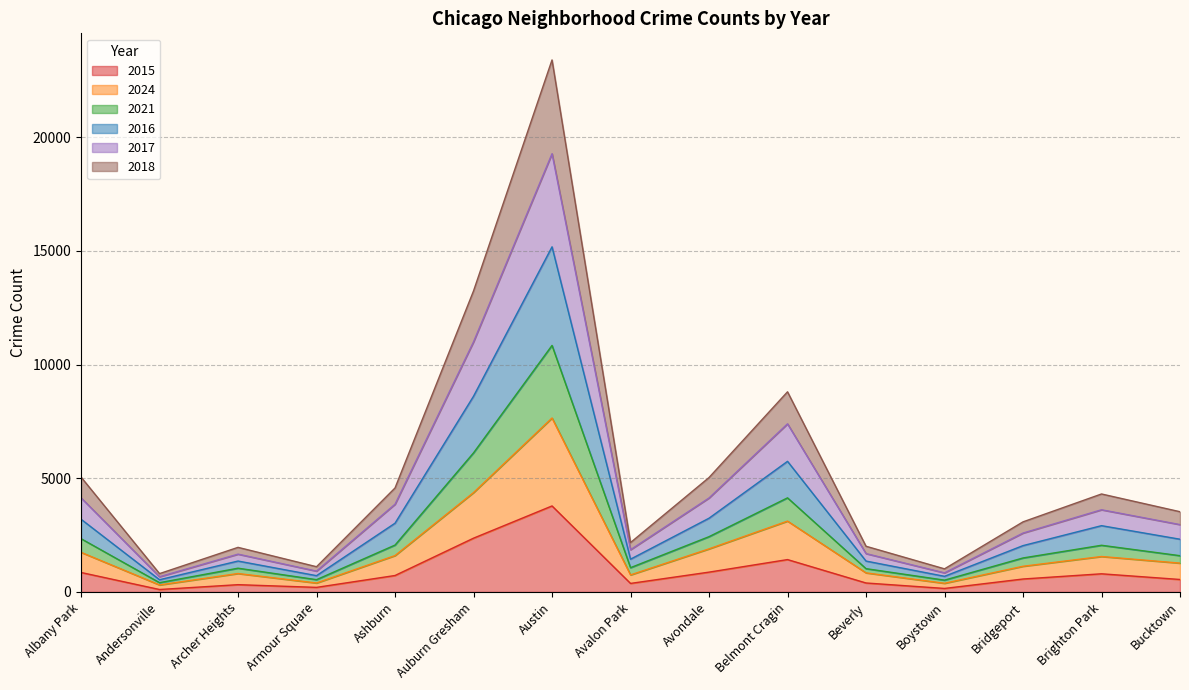

True or false: 2015 has more than 0 interior local peaks.

True